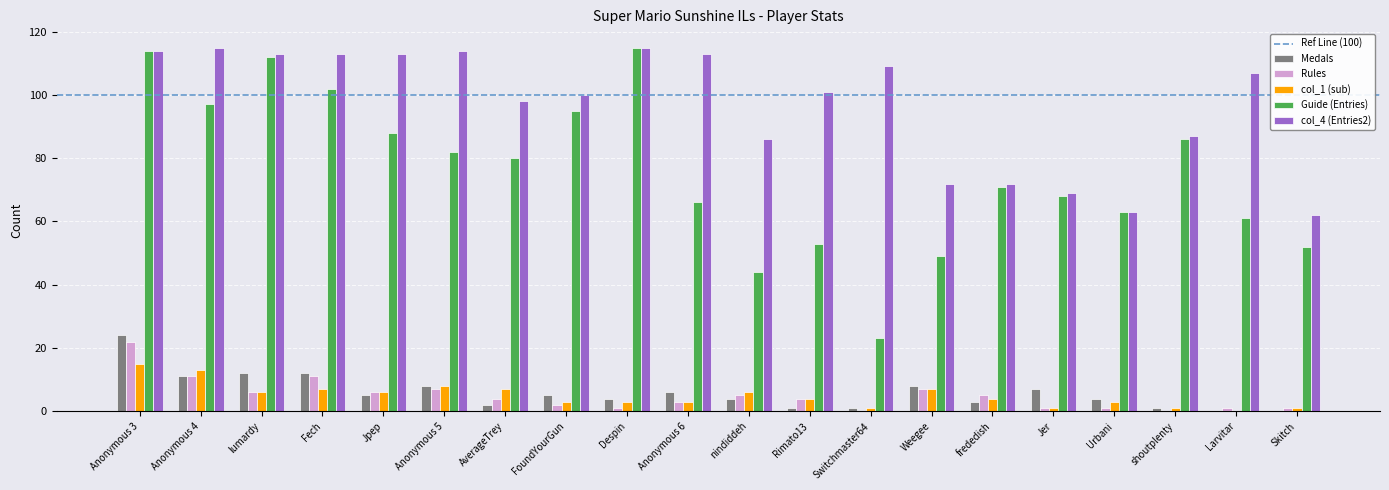

How many groups of bars are there?

20